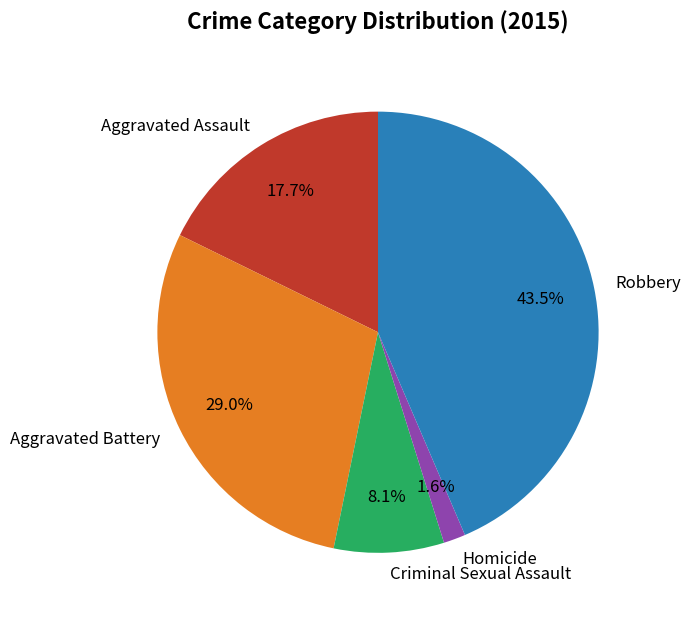

Between Aggravated Assault and Homicide, which is larger?

Aggravated Assault